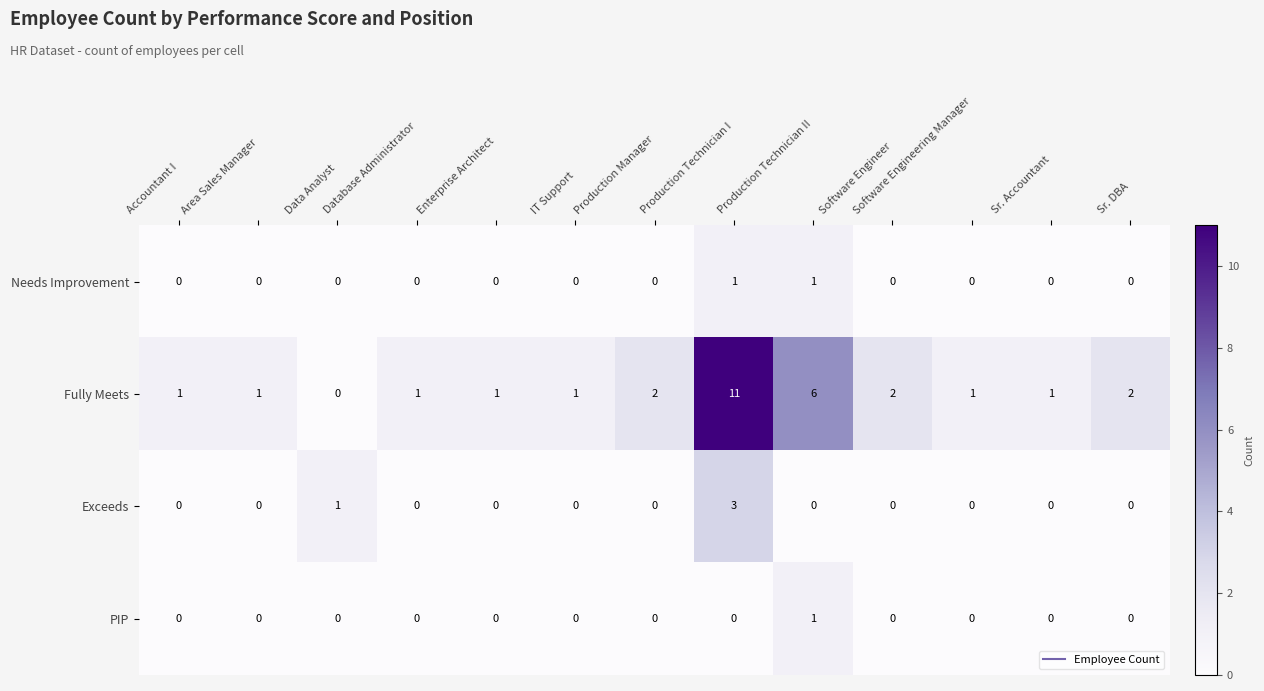

At how many categories does at least one series exceed 9?

1